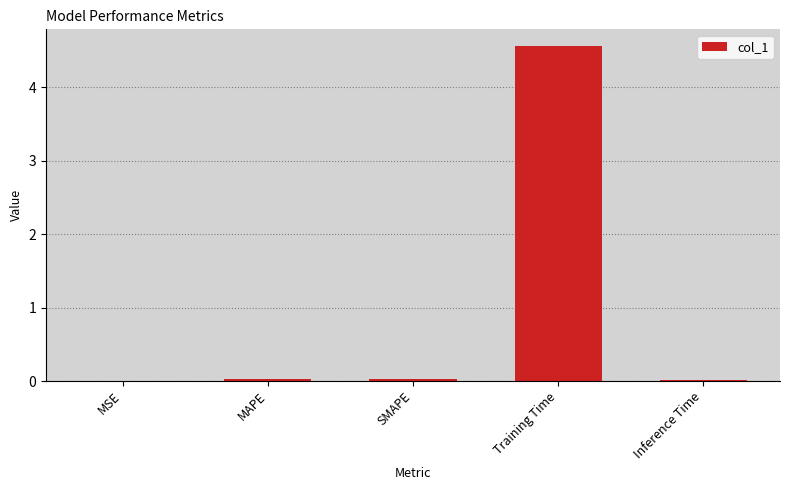

The value at MSE is 0.0. True or false?

True